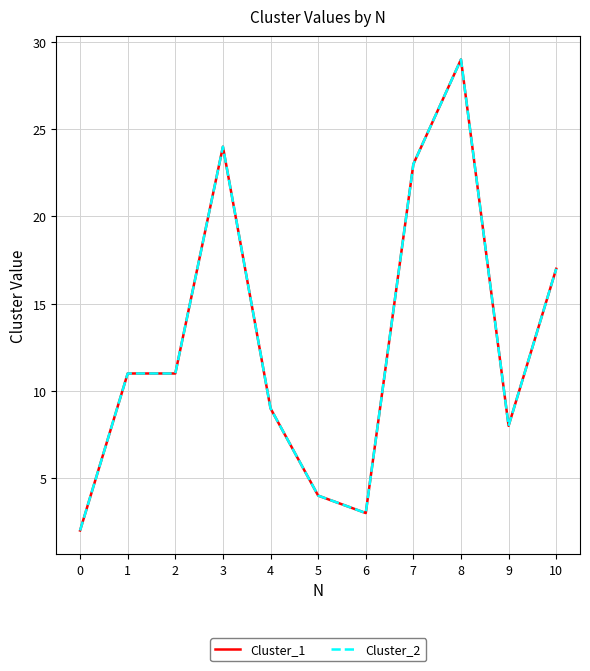

What is the maximum value shown in the chart?

29